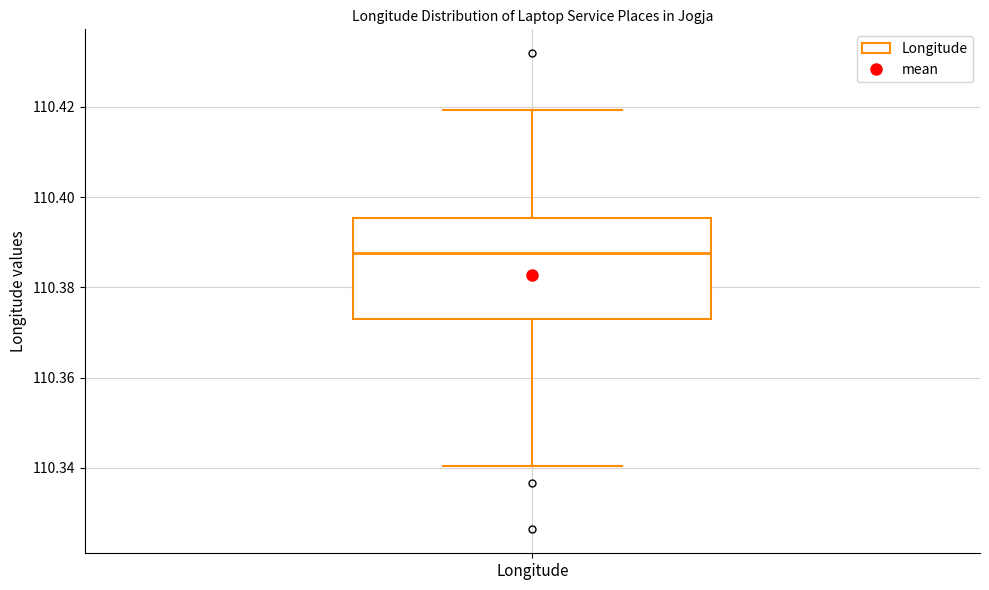

Read this box plot against the y-axis: the position of the median line, the range covered by the box, and the ends of both whiskers. The values are not printed on the chart, so give them approximately, as read against the axis.

median 110.388, box 110.374 to 110.396, whiskers 110.340 to 110.420